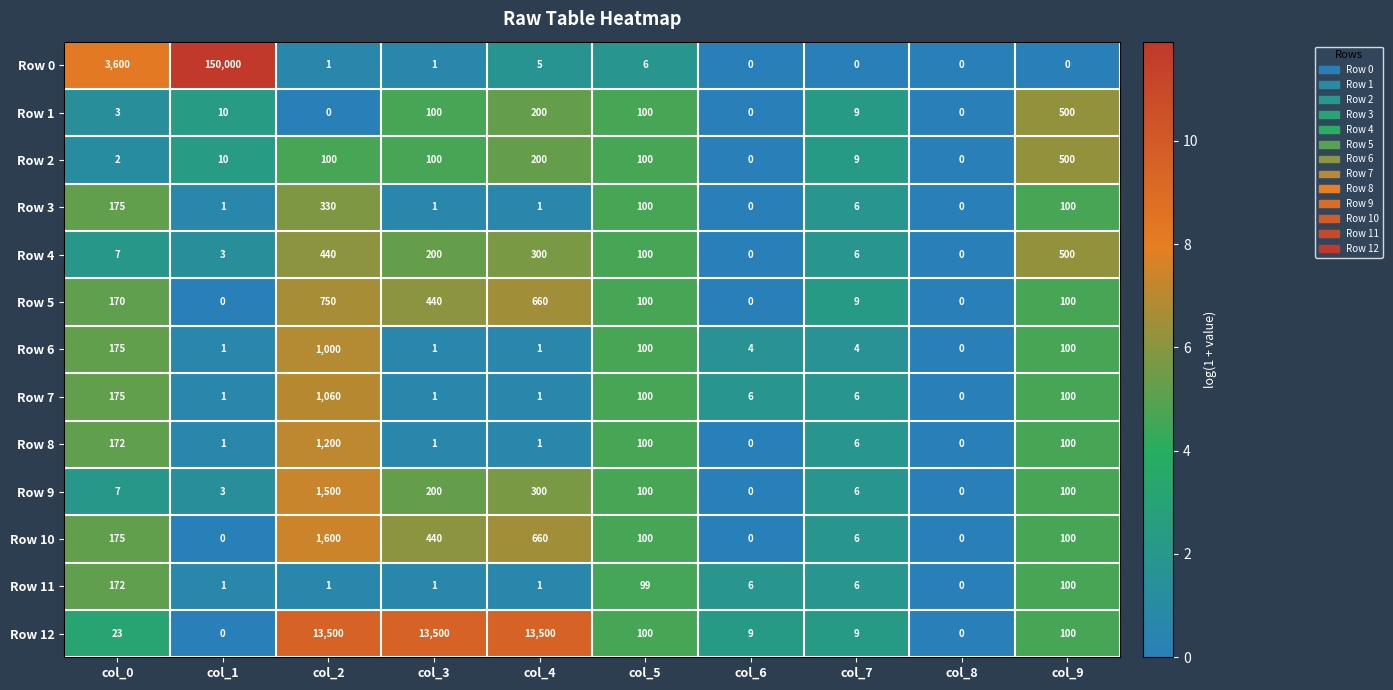

What is the maximum value shown in the chart?

150000